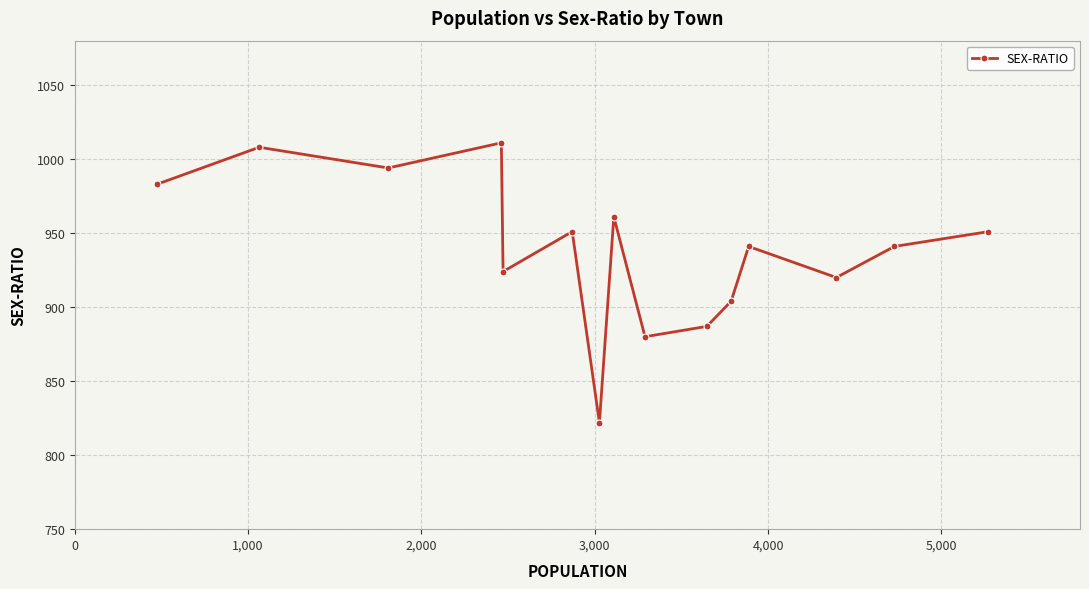

How many points are lower than both their immediate neighbors (excluding endpoints)?

5